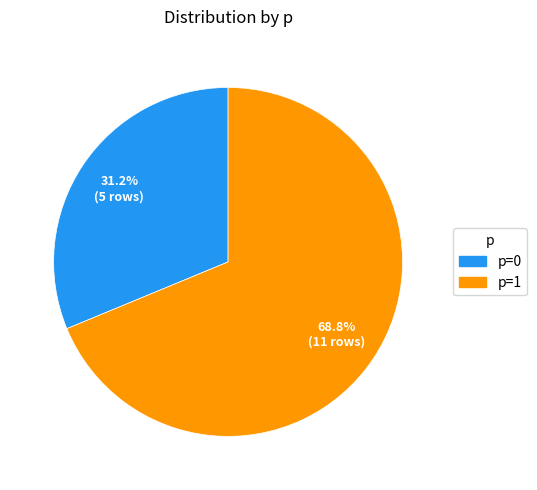

Count the number of slices in the pie.

2